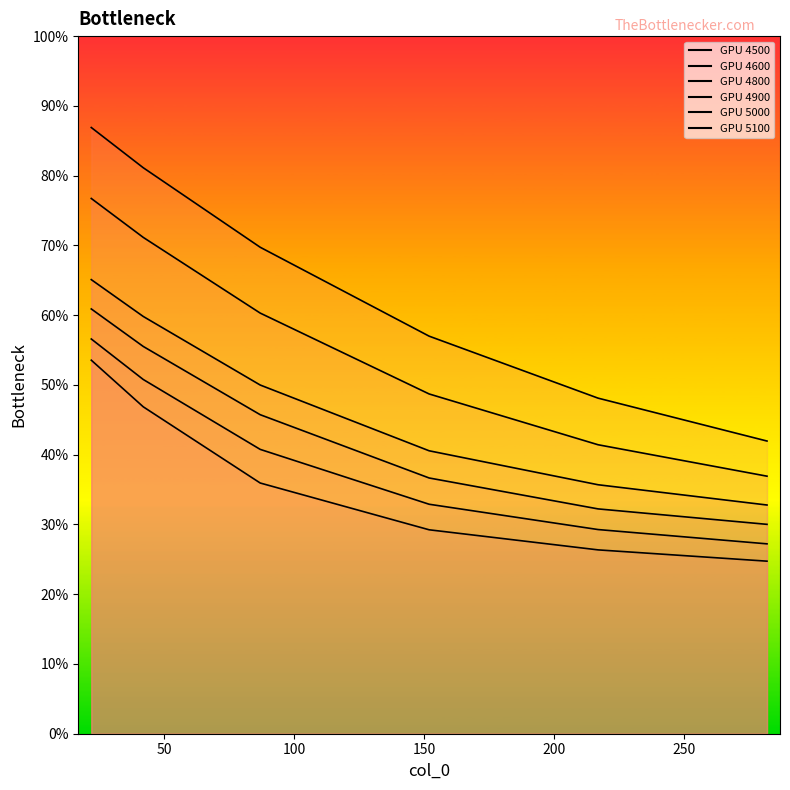

True or false: 4800 has more than 0 interior local peaks.

False